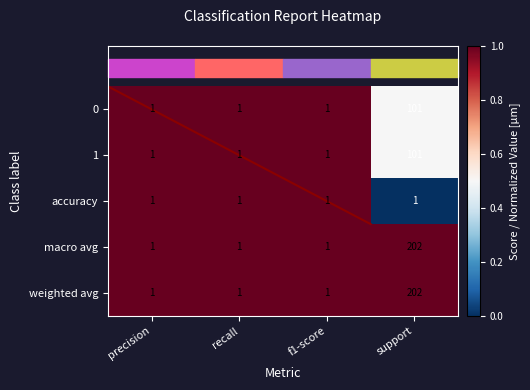

Is it true that macro avg equals 0.3 at f1-score?

False